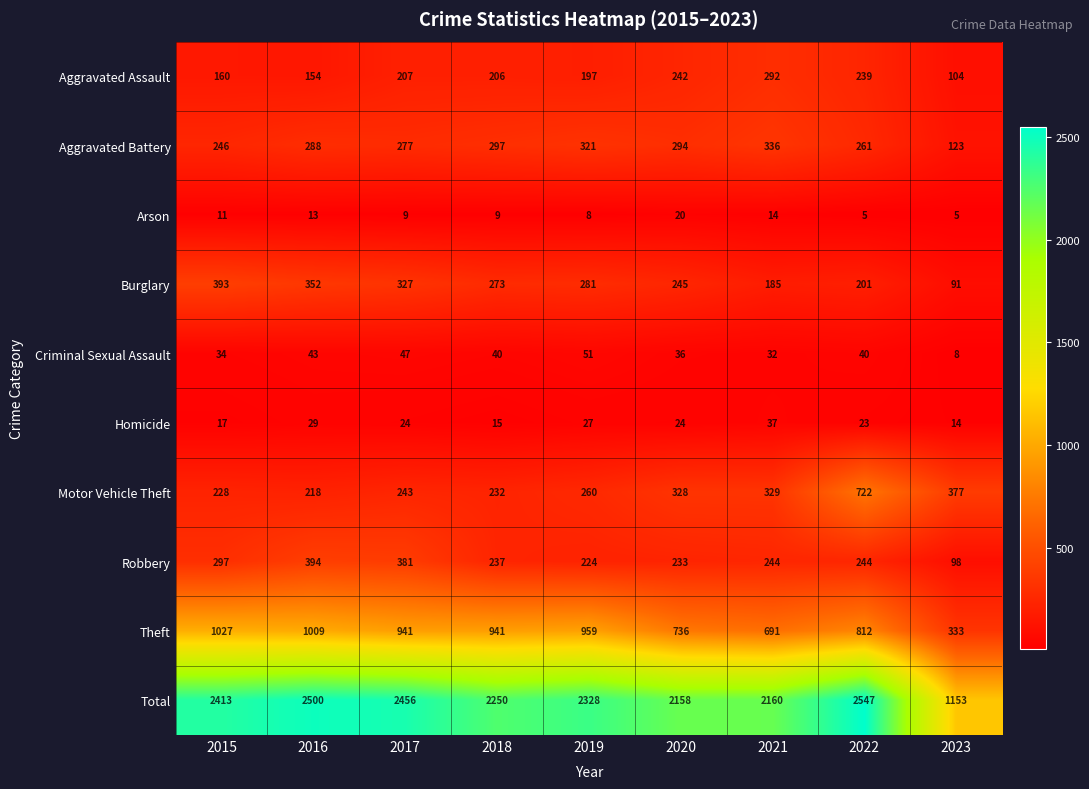

What is the average value of the Total series?

2218